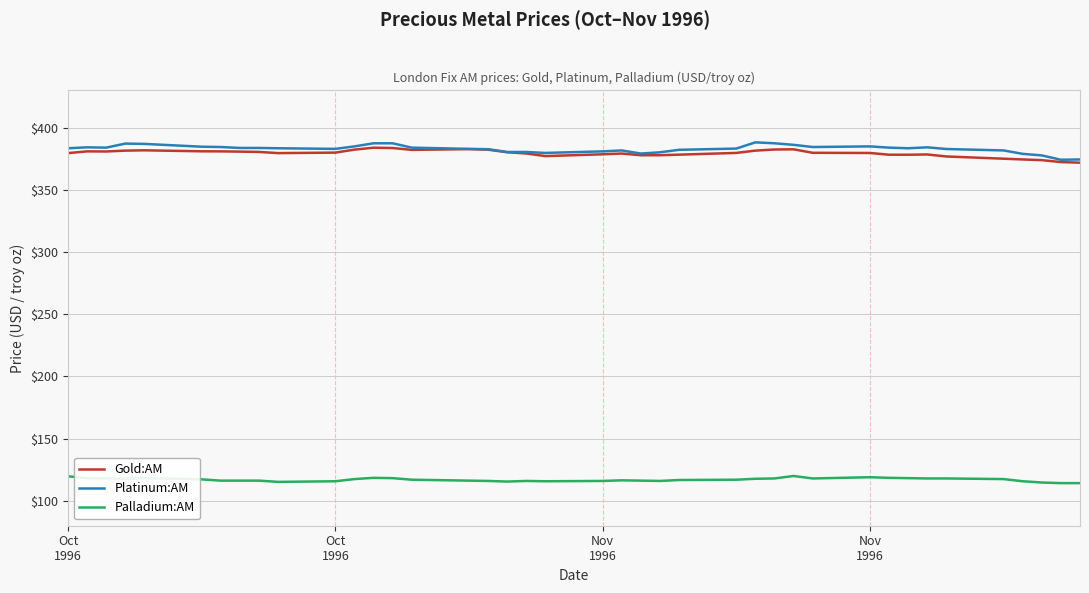

True or false: Palladium:AM and Gold:AM cross at least once.

False